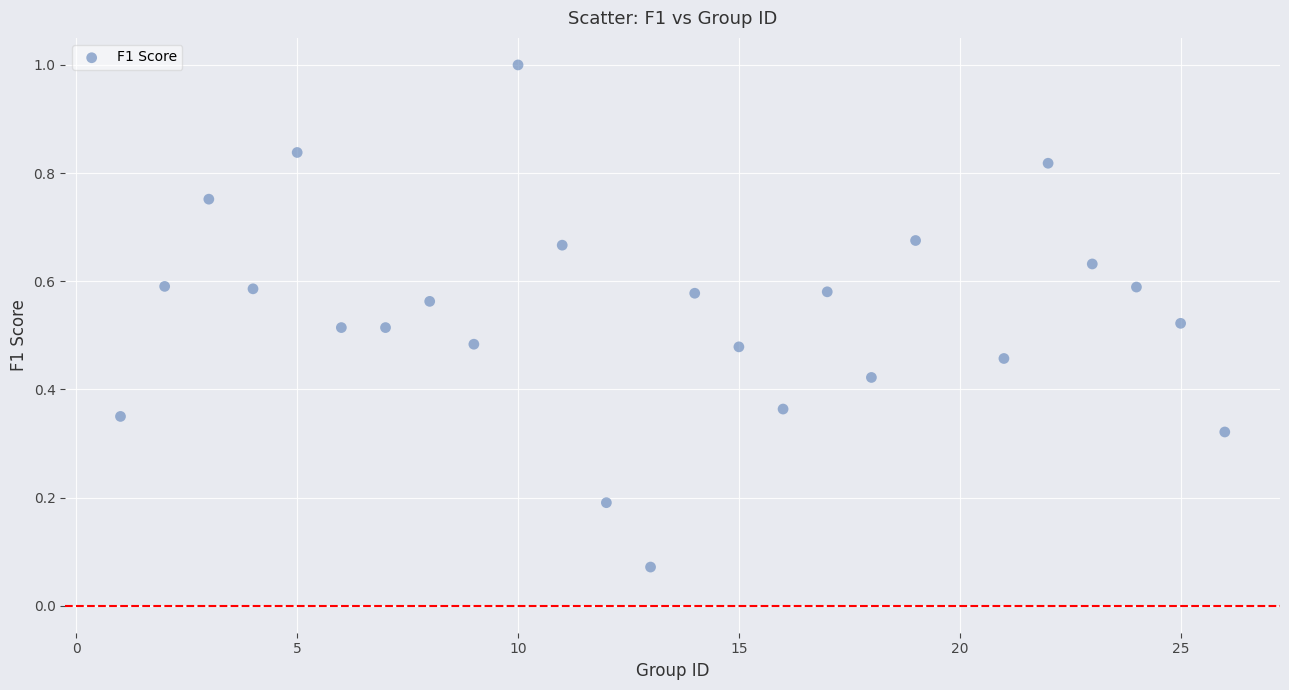

What is the range of X values (max minus min)?

25.0